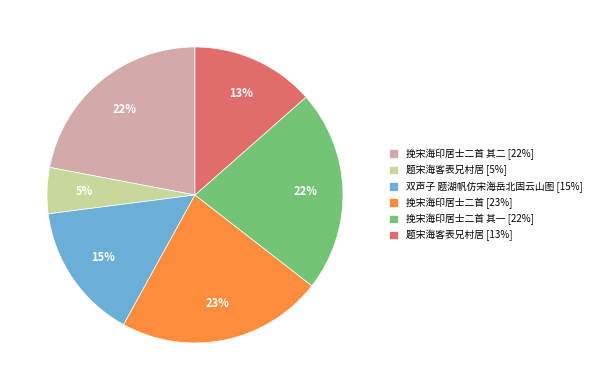

Is it true that 挽宋海印居士二首 其二 [22%] is 22% of the pie?

True